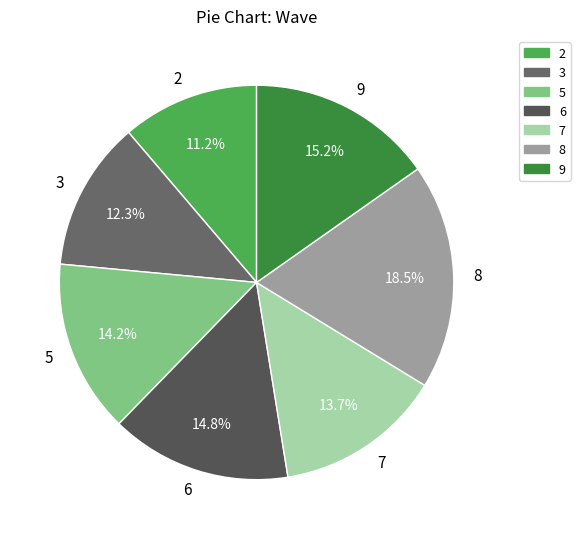

Between 7 and 8, which is larger?

8